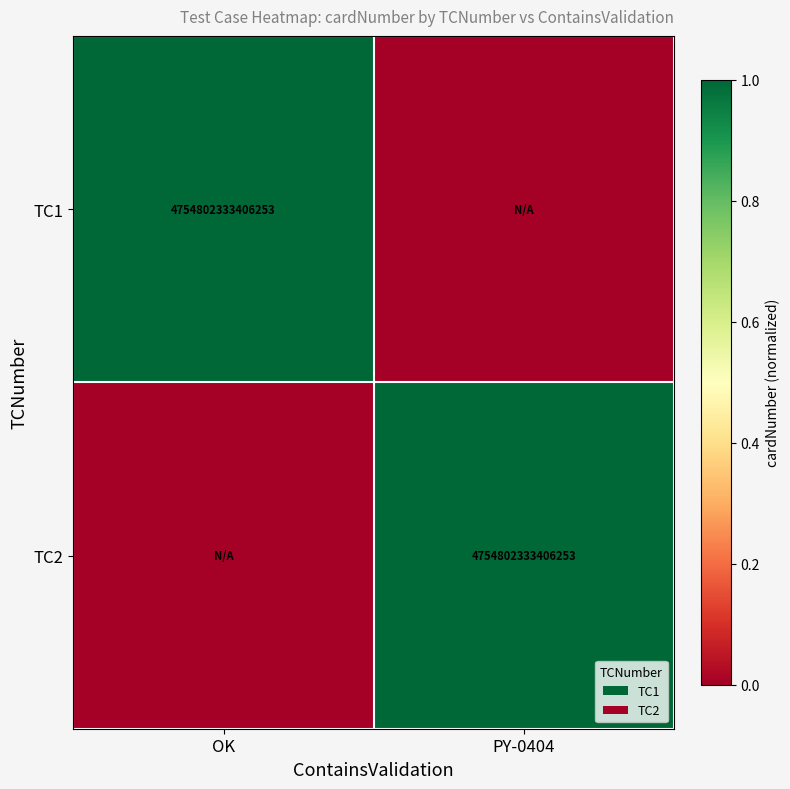

The TC2 series shows 4754802333406253 at PY-0404. True or false?

True